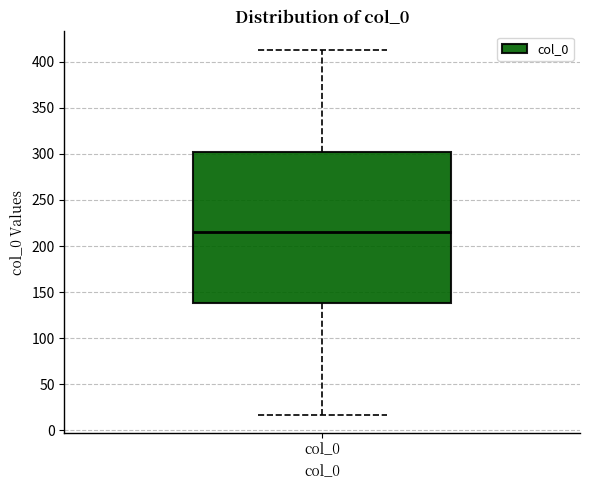

Read this box plot against the y-axis: the position of the median line, the range covered by the box, and the ends of both whiskers. The values are not printed on the chart, so give them approximately, as read against the axis.

median 215, box 140 to 300, whiskers 15 to 415